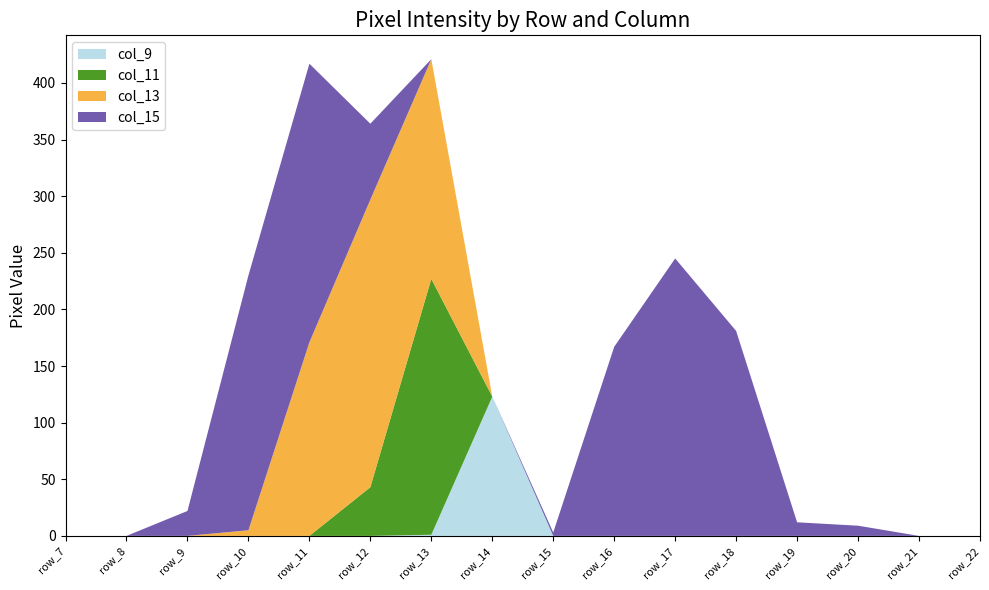

Reading left to right, transcribe all the data shown in this chart.

col_9: 0	0	0	0	0	0	1	123	0	0	0	0	0	0	0	0
col_11: 0	0	0	0	0	43	226	0	0	0	0	0	0	0	0	0
col_13: 0	0	0	5	171	254	194	0	0	0	0	0	0	0	0	0
col_15: 0	0	22	225	246	67	0	0	3	167	245	181	12	9	0	0